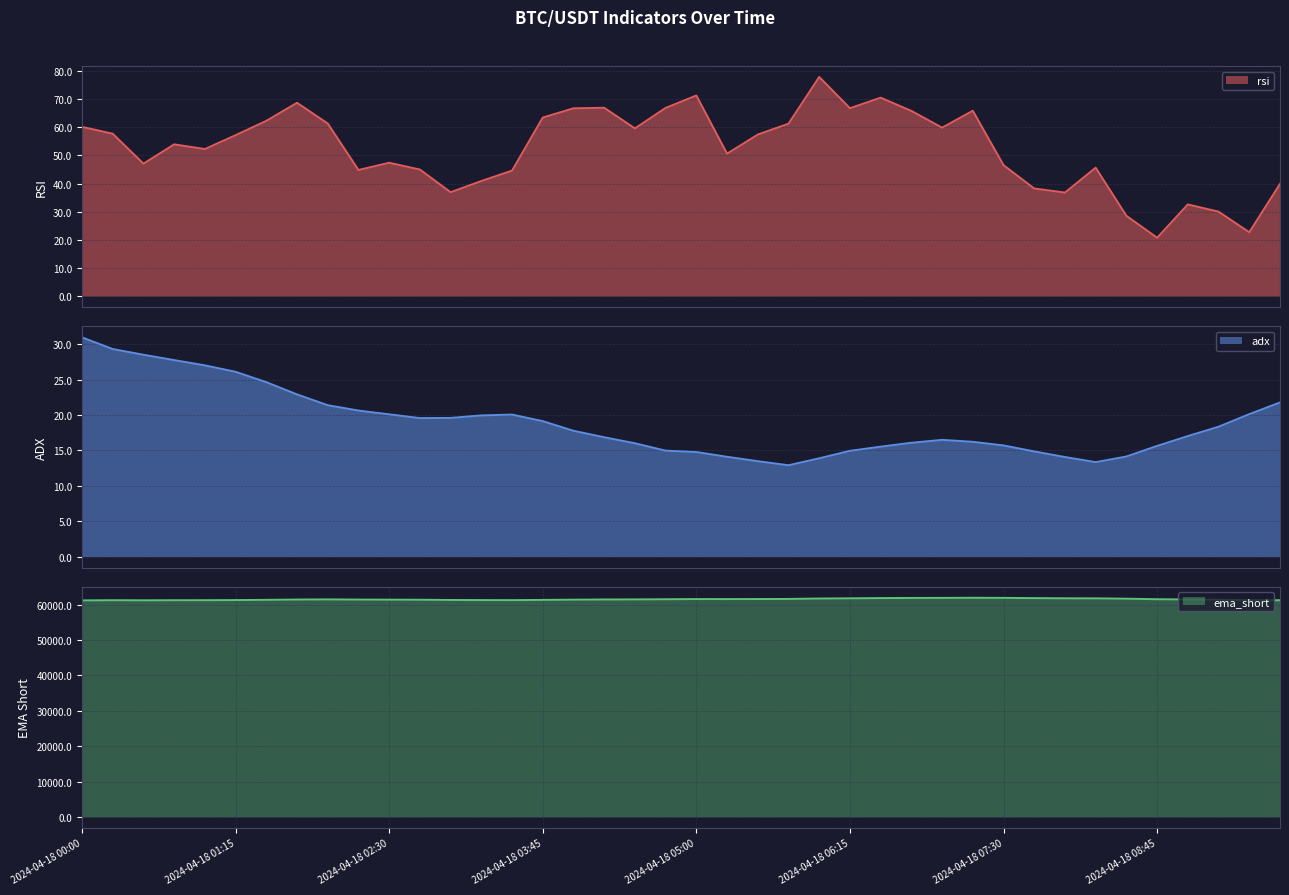

What is the difference between the maximum and minimum values in the adx series?

18.1